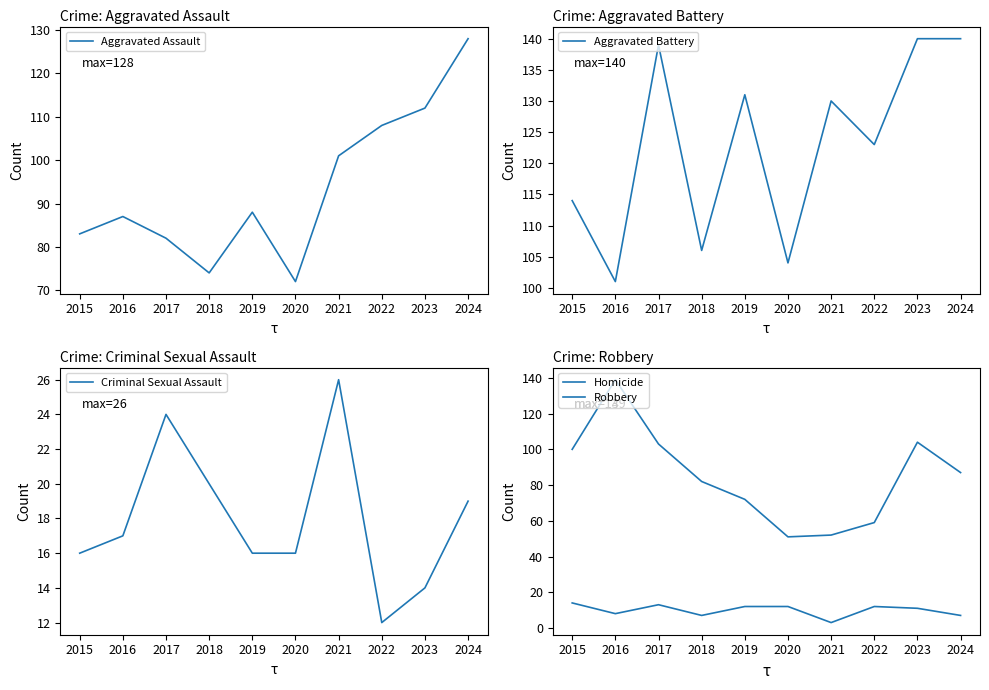

What is the minimum value for Criminal Sexual Assault?

12